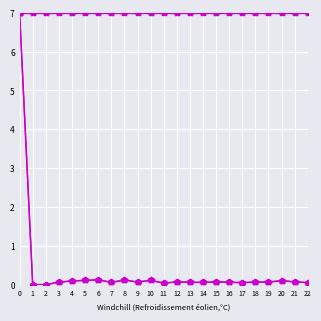

Is it true that values equals 0.2 at 6?

False